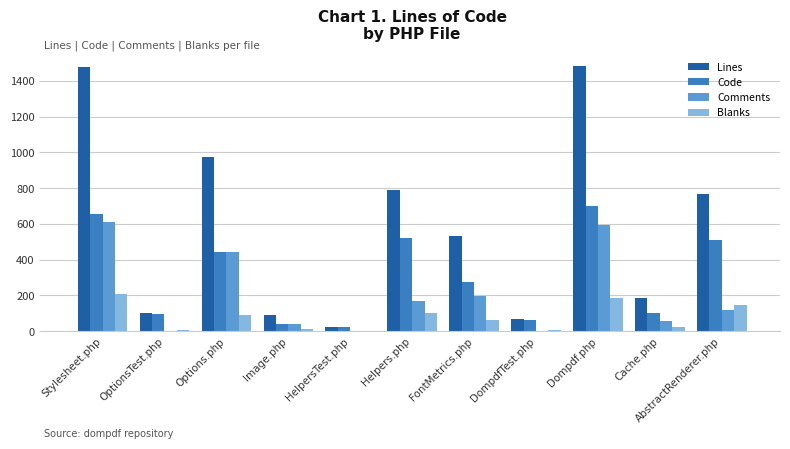

What are all the series names shown in the legend?

Lines, Code, Comments, Blanks